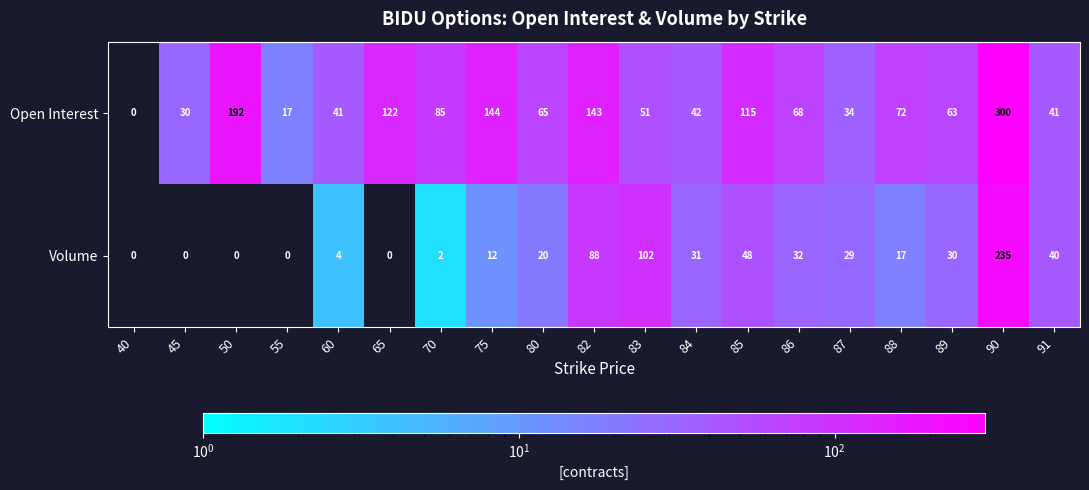

What is the difference between the Open Interest values at 87 and 82?

109